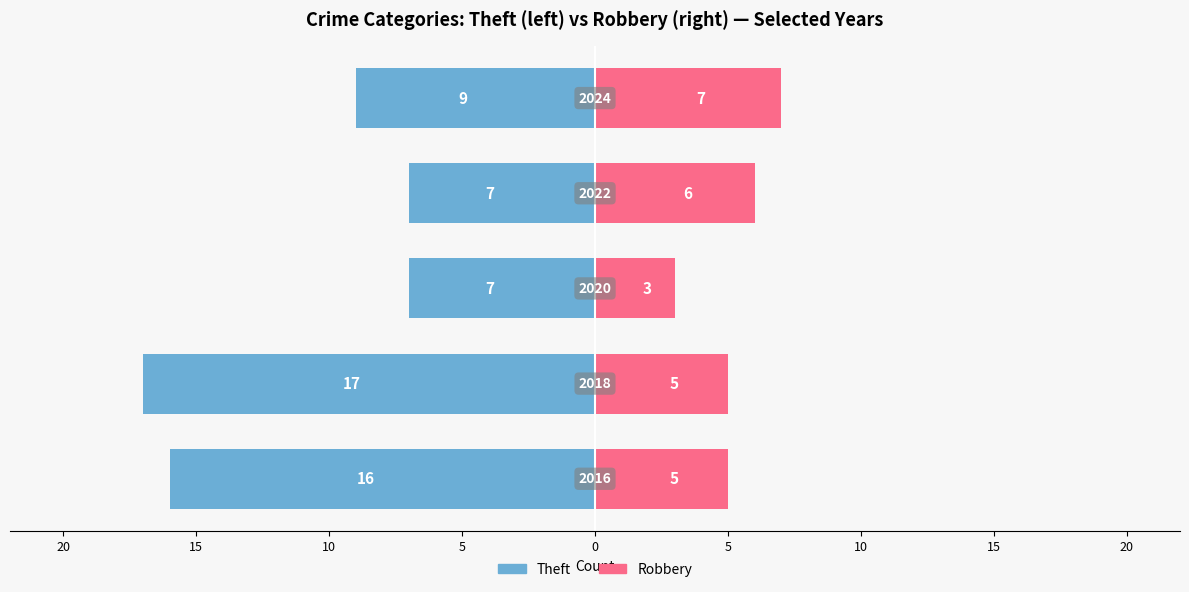

What is the average value of the Theft series?

-11